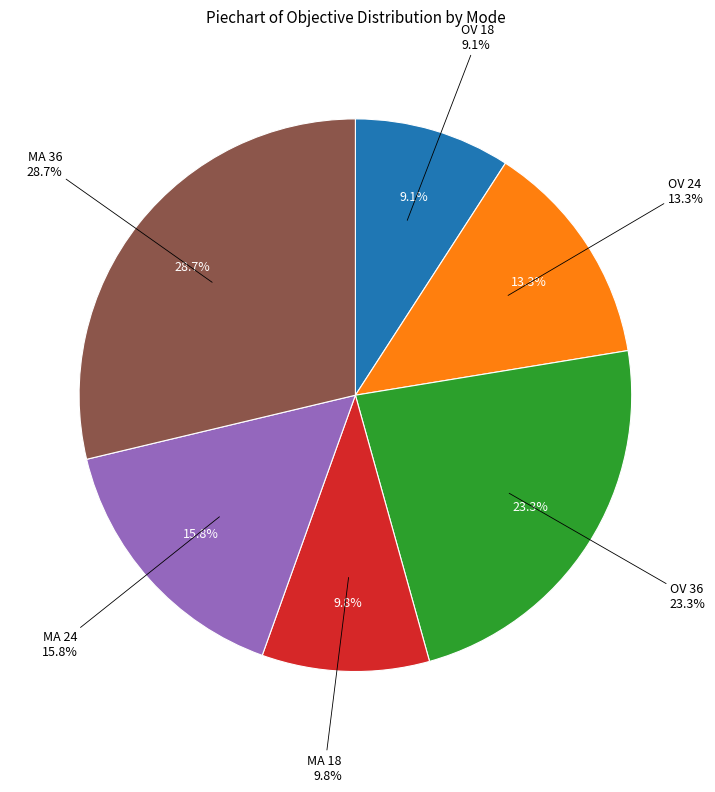

To the nearest percent, what is the combined percentage of MA 18 and MA 36?

39%